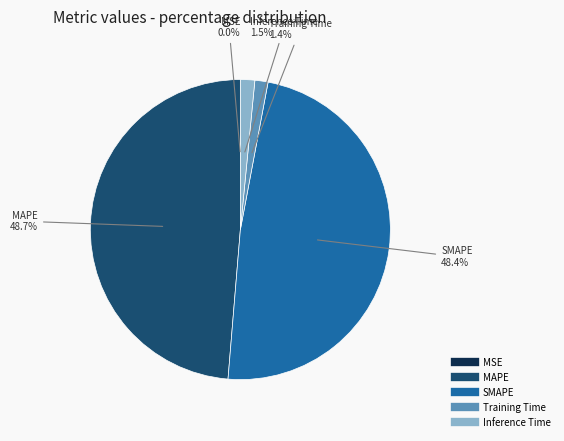

Is there any slice that represents more than half of the pie?

No